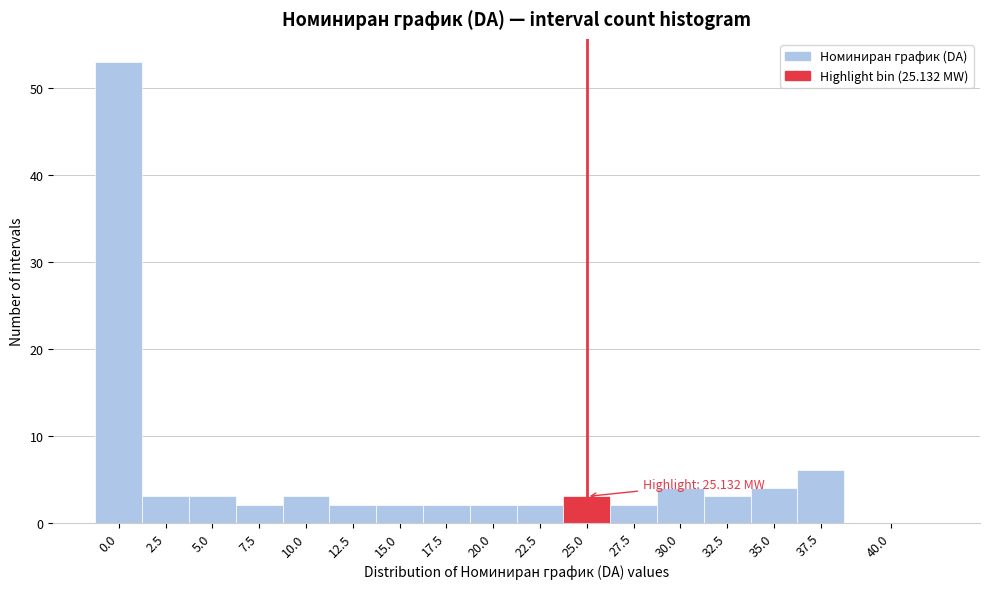

Reading left to right, list all the values displayed in this chart.

0.0=53	2.5=3	5.0=3	7.5=2	10.0=3	12.5=2	15.0=2	17.5=2	20.0=2	22.5=2	25.0=3	27.5=2	30.0=4	32.5=3	35.0=4	37.5=6	40.0=0